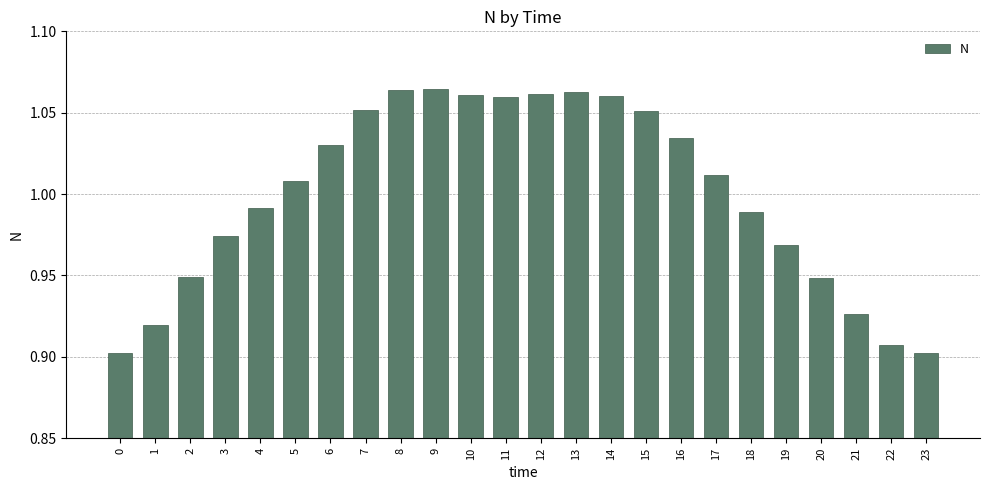

Which has a higher value, 5 or 1?

5